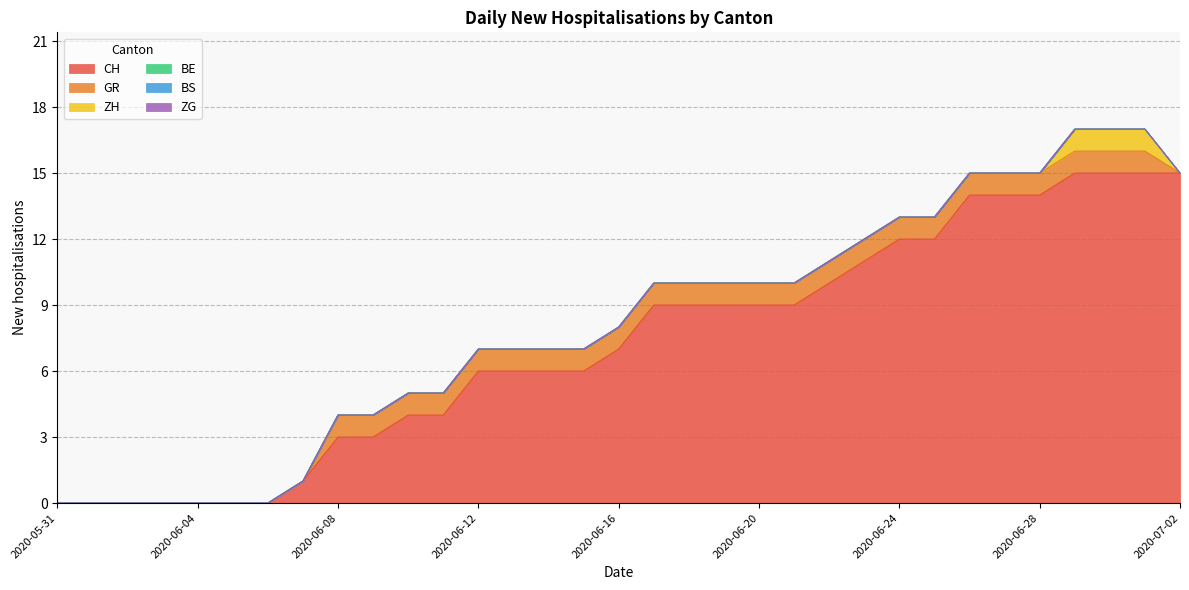

Does the chart have visible grid lines?

Yes